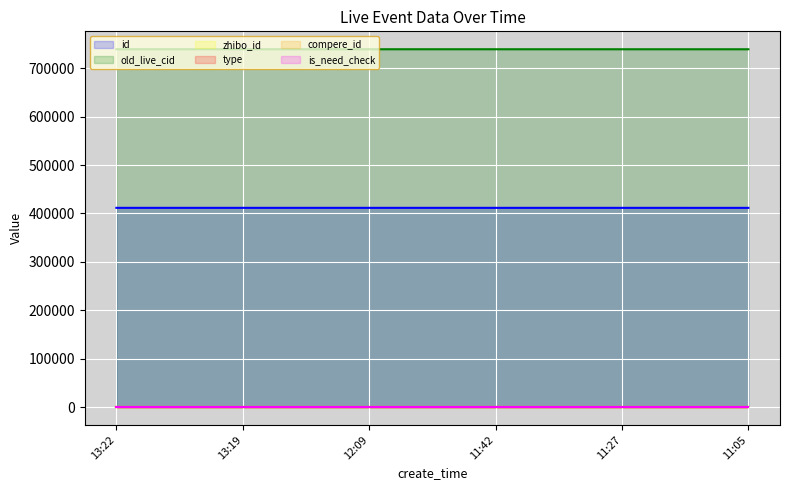

True or false: old_live_cid has a value of 456383 at 13:22.

False